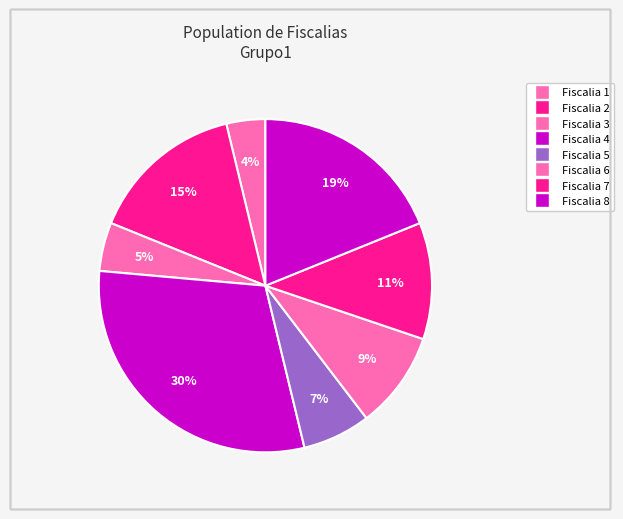

Approximately how many times larger is the value at Fiscalia 3 compared to Fiscalia 7?

0.4